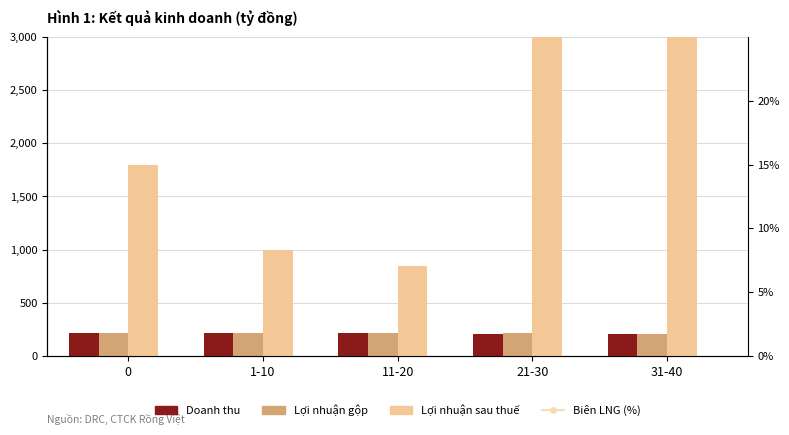

Which series has the largest range (max minus min)?

Lợi nhuận sau thuế